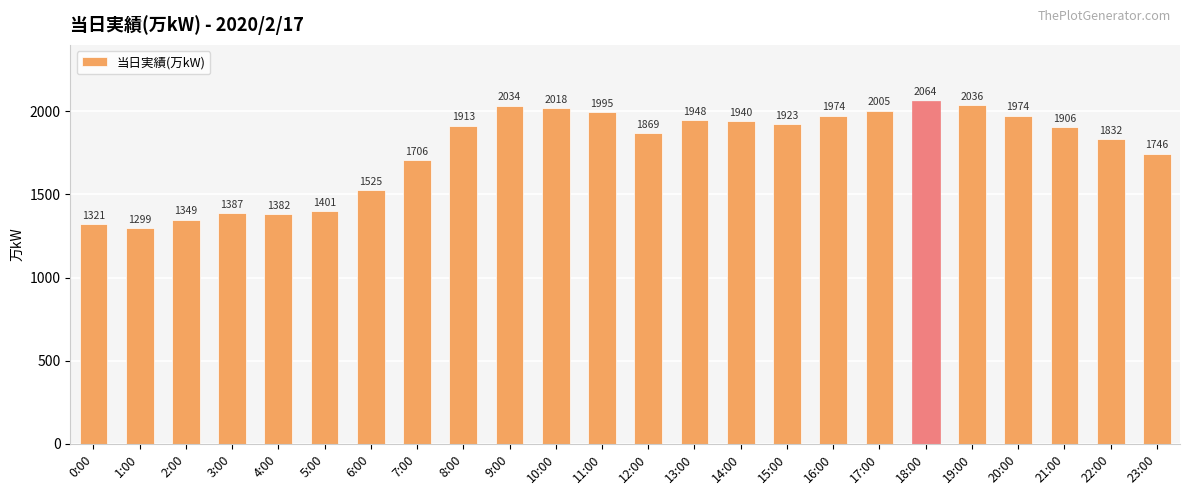

What is the approximate value at 0:00, to the nearest 100?

1300